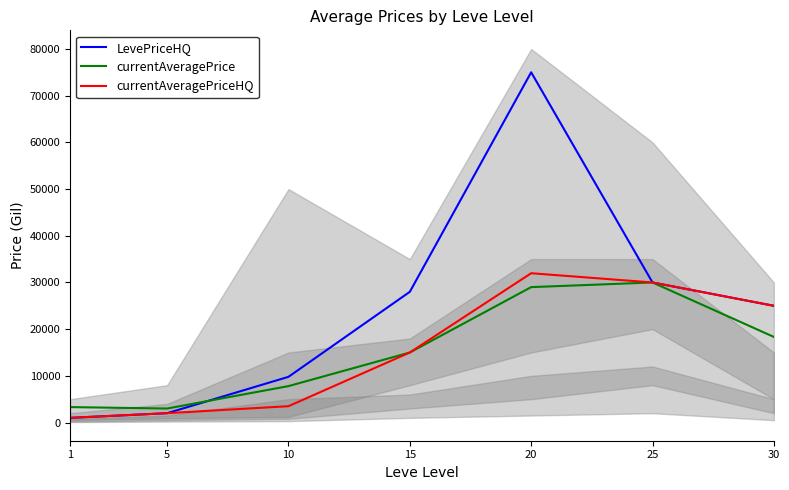

How many interior local valleys does the currentAveragePrice series have?

1